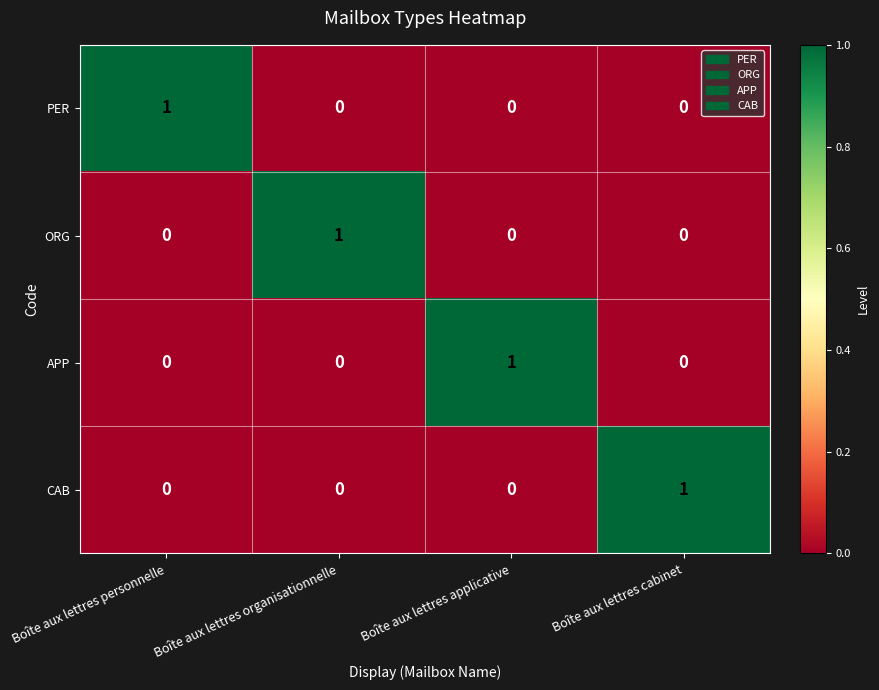

At how many categories does at least one series exceed 0?

4